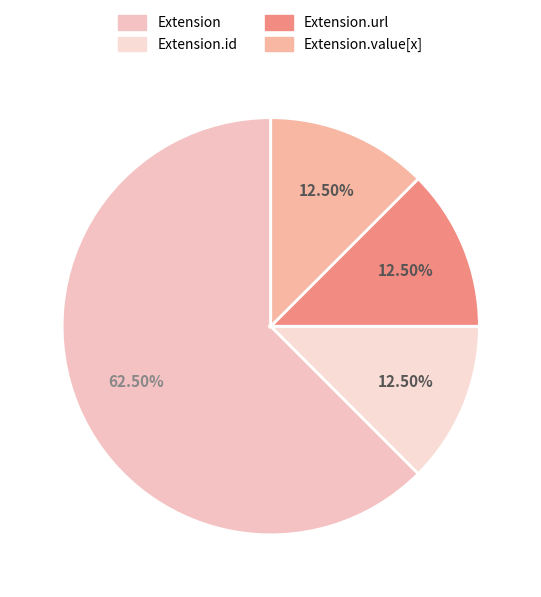

How many slices are in this pie chart?

4